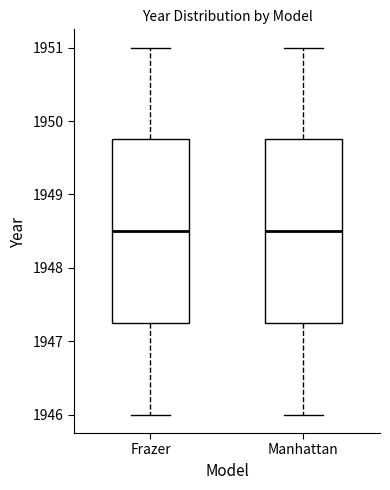

Where is the upper edge of the box for Manhattan on the y-axis? The values are not printed on the chart, so give them approximately, as read against the axis.

1949.8